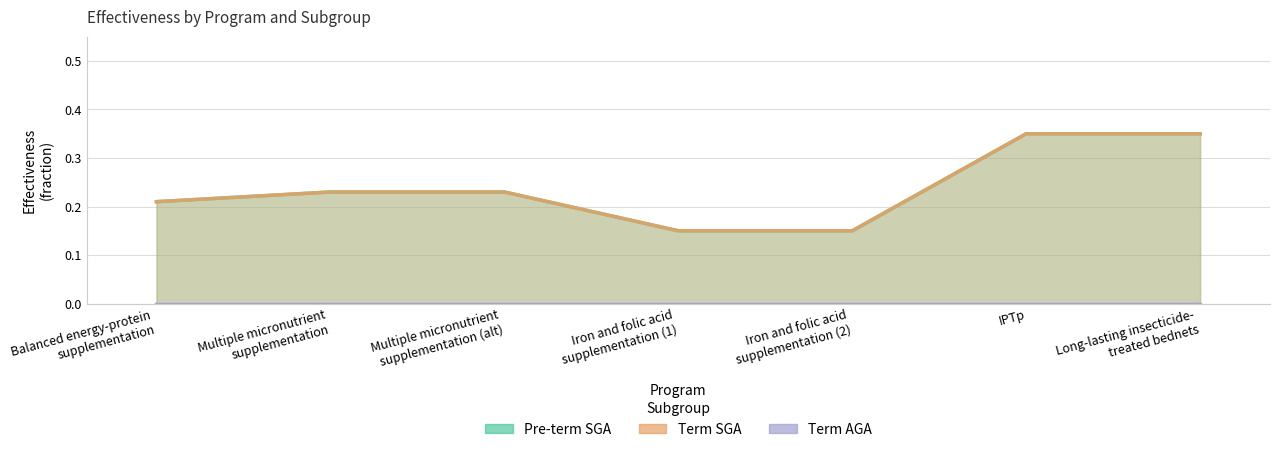

Count the Term SGA values in the range 0 to 1.

7